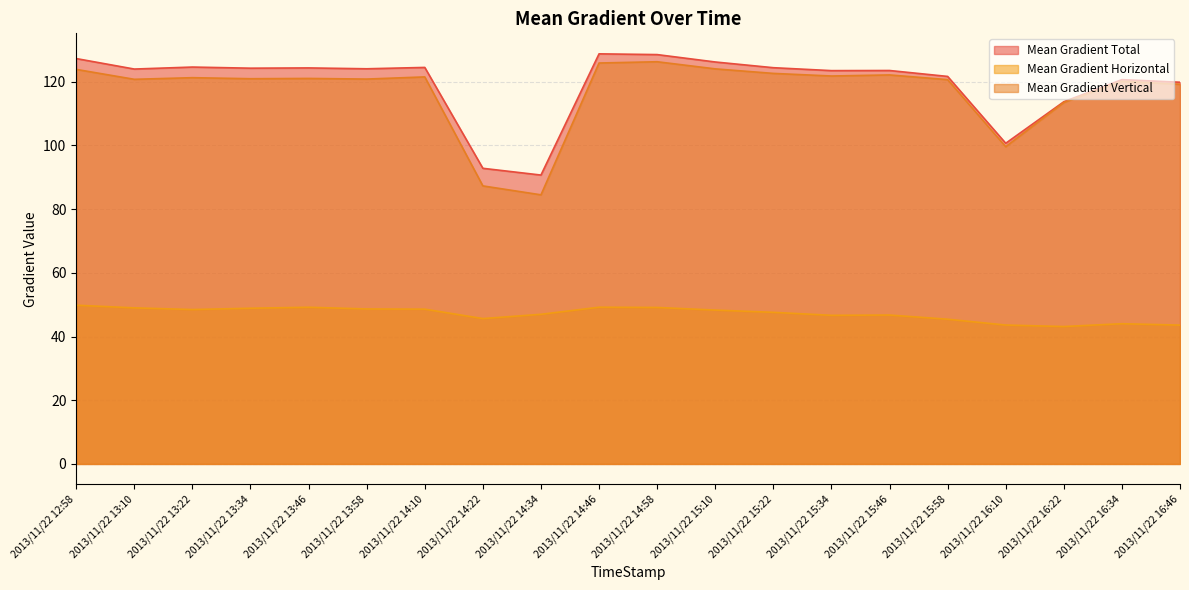

True or false: Mean Gradient Horizontal and Mean Gradient Vertical cross at least once.

False